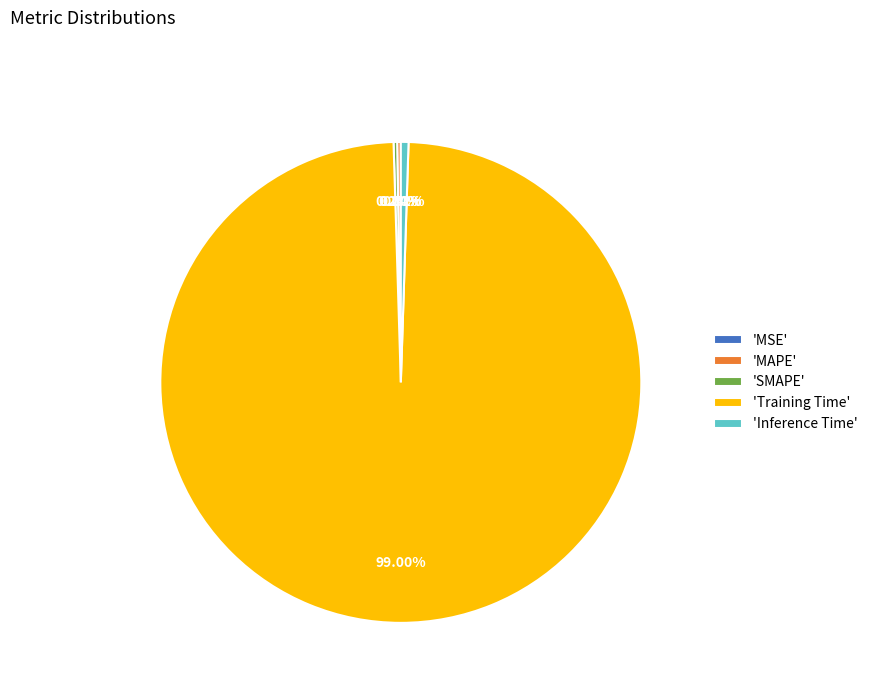

Which category has the biggest portion of the pie?

'Training Time'